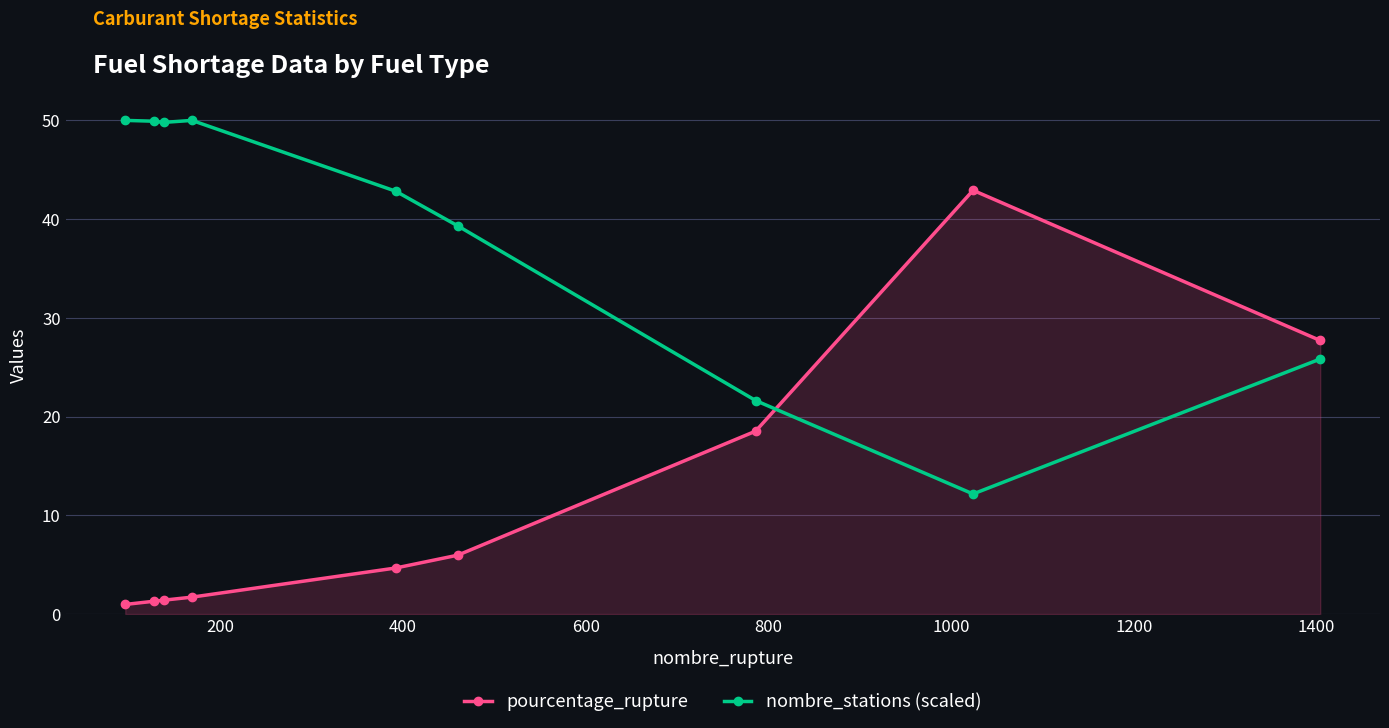

What is the average value of the nombre_stations (scaled) series?

37.9